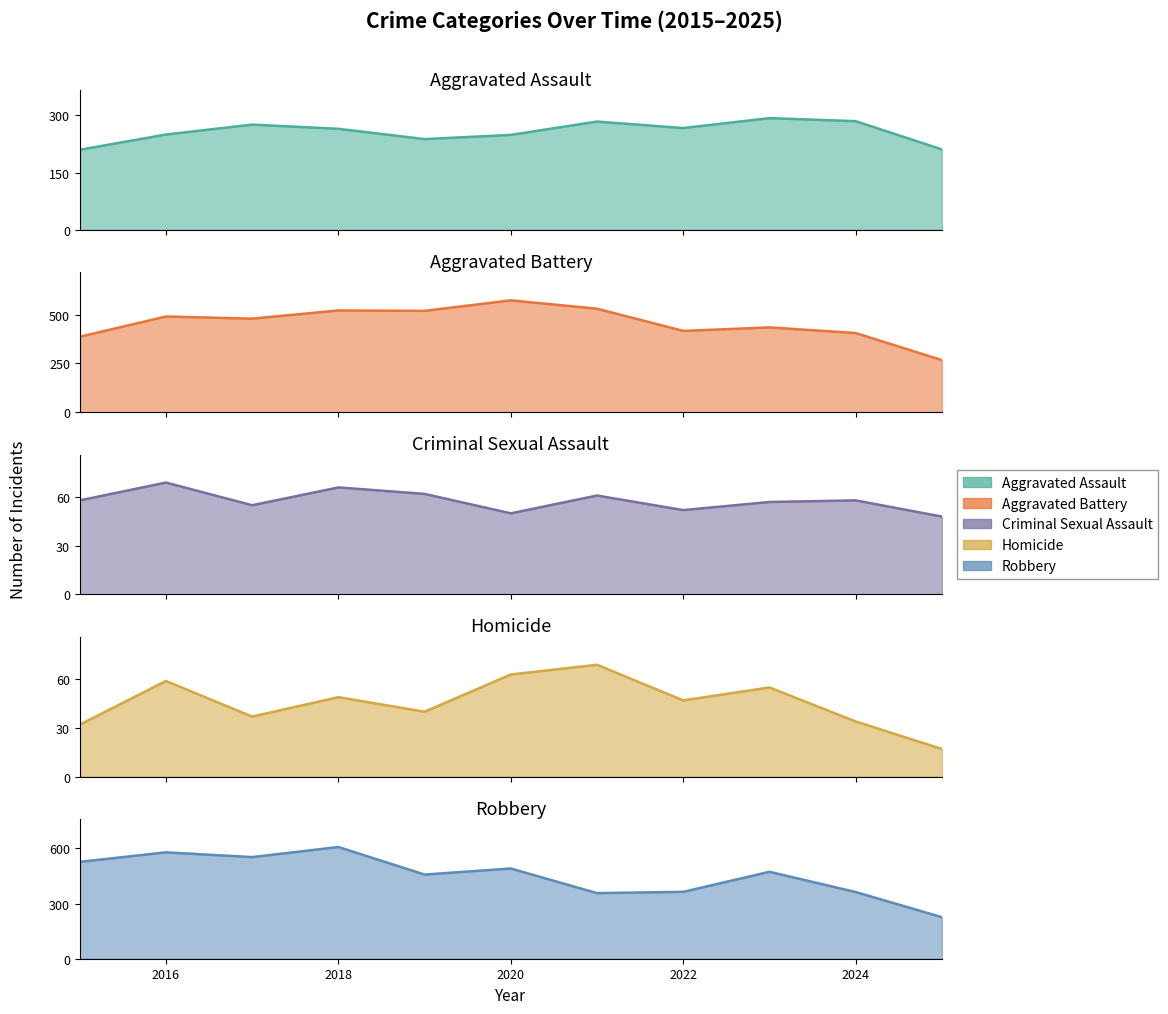

How many lines are shown in the chart?

5